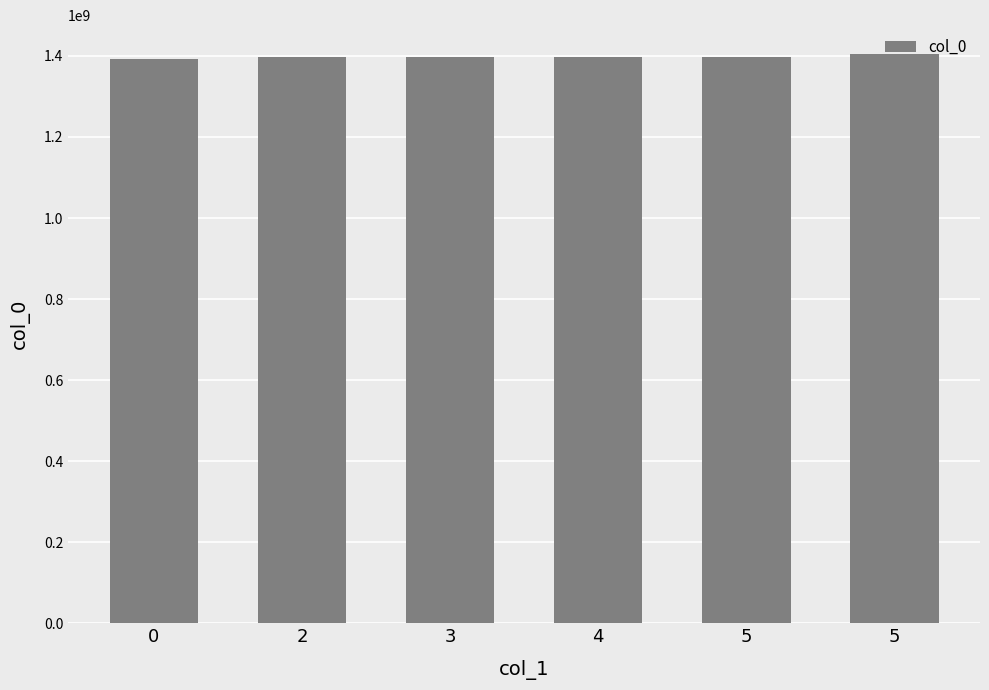

How many data points are less than 1397318559?

3